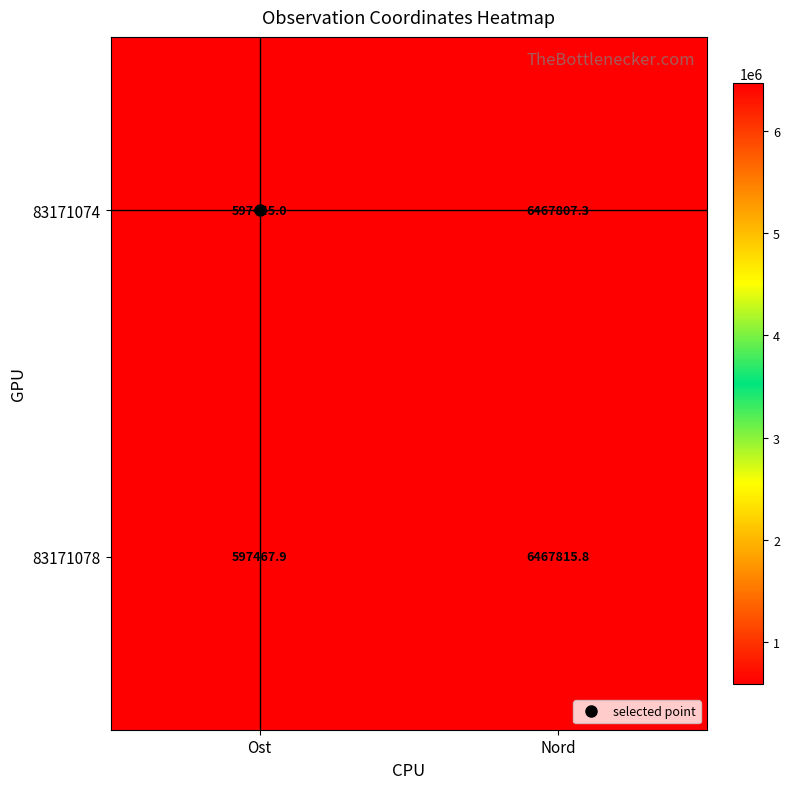

What is the minimum value shown in the chart?

597445.0